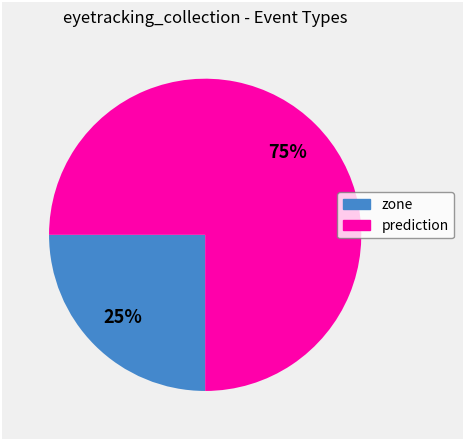

Is there a majority slice in this chart?

Yes